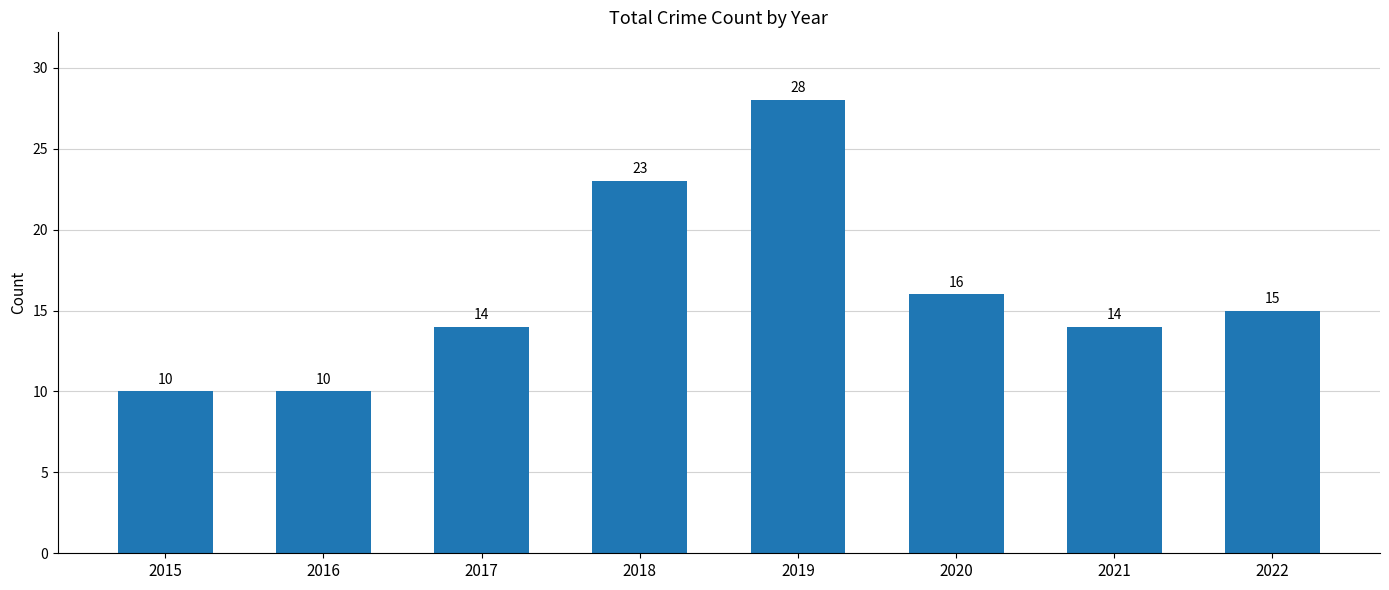

Is it true that the value at 2022 is 15?

True